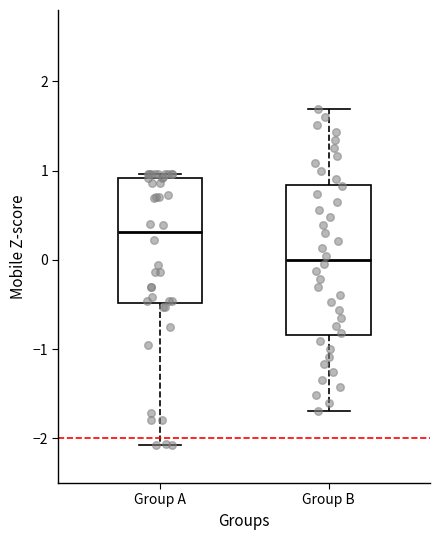

Which box is the tallest, from its lower edge to its upper edge?

Group B